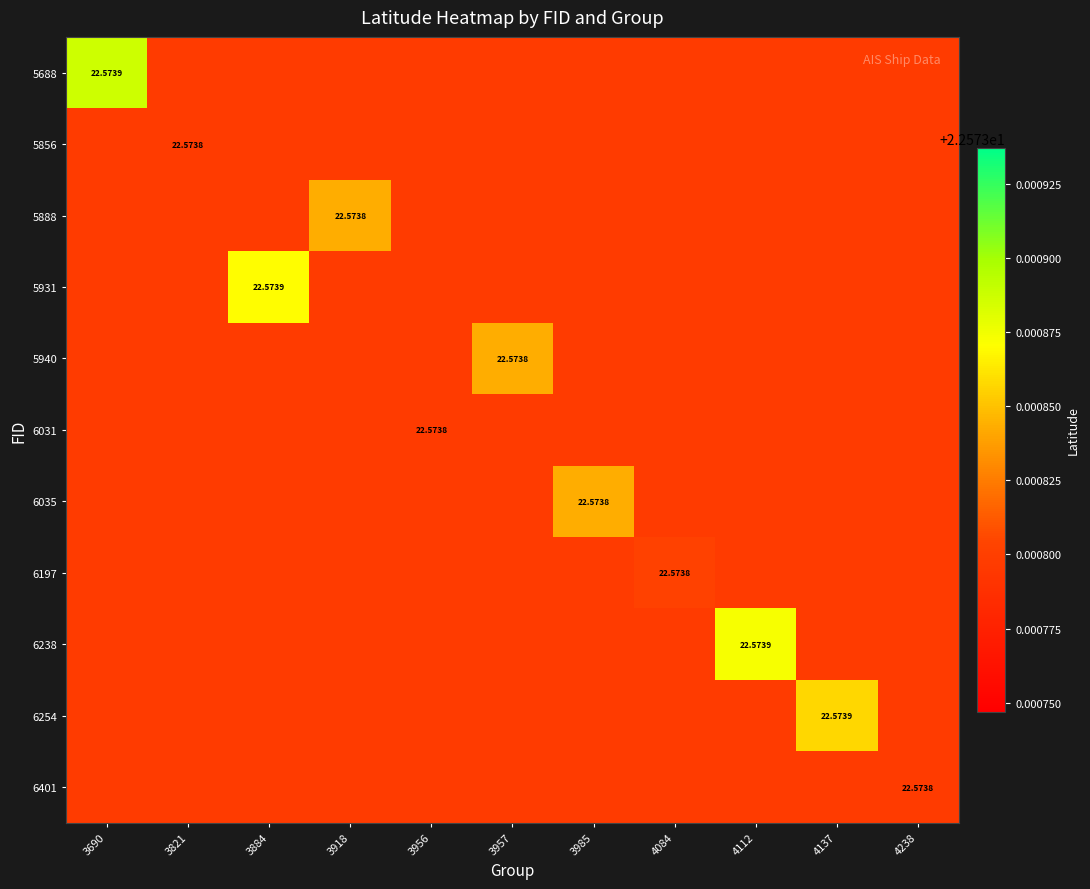

Rank the series by their maximum value, from lowest to highest.

5856, 6031, 6401, 6197, 5888, 5940, 6035, 6254, 5931, 6238, 5688